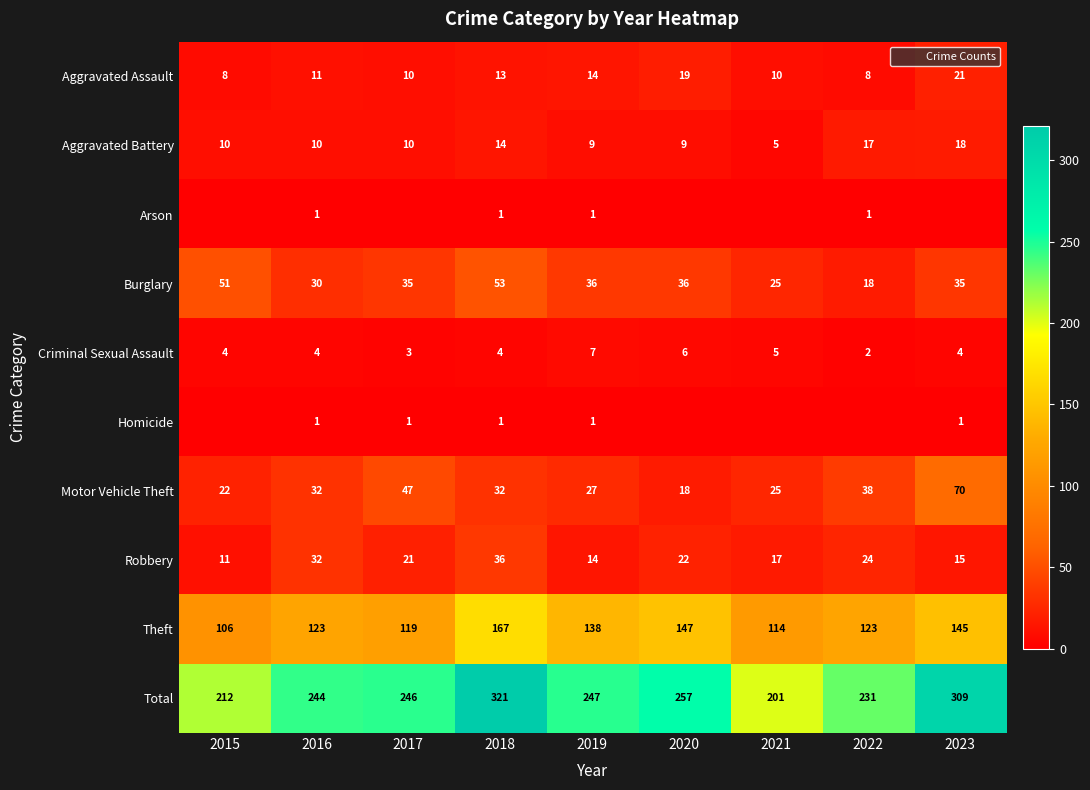

List the labels in order of Total value, largest first.

2018, 2023, 2020, 2019, 2017, 2016, 2022, 2015, 2021